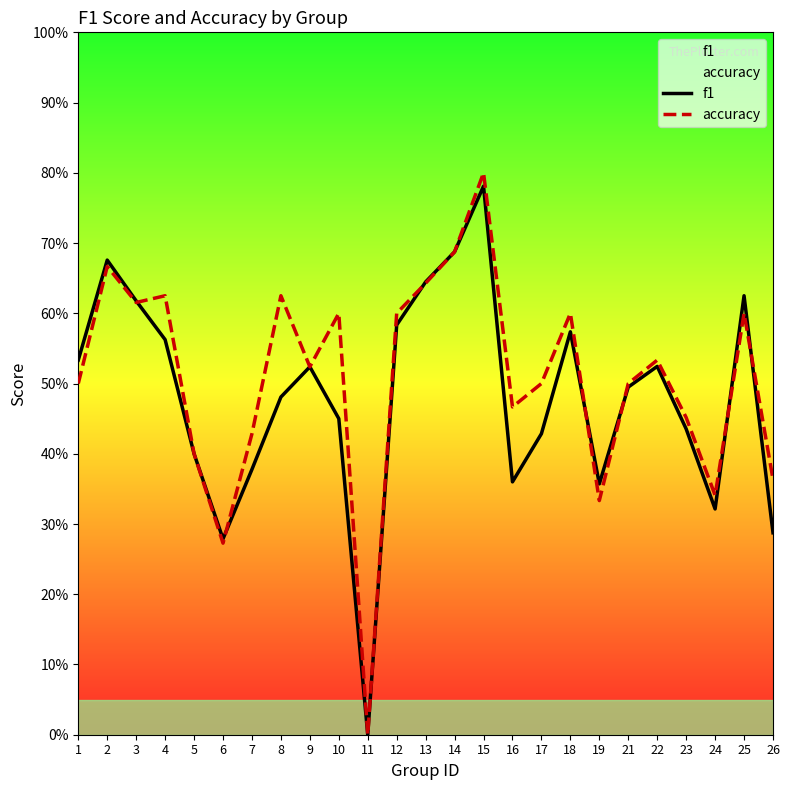

What are all the series names shown in the legend?

f1, accuracy